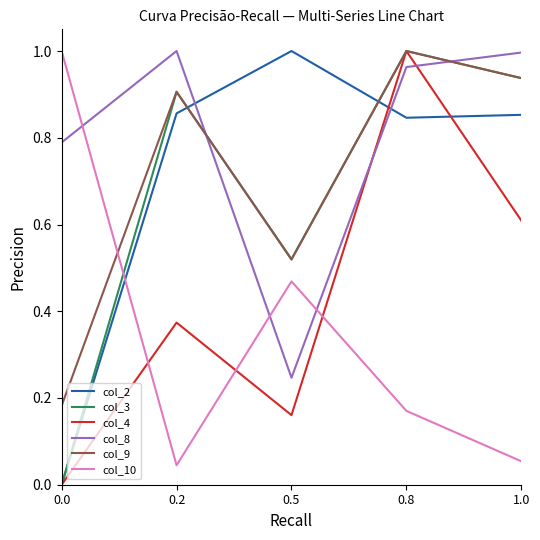

Where do col_8 and col_9 first cross each other?

0.2 and 0.5